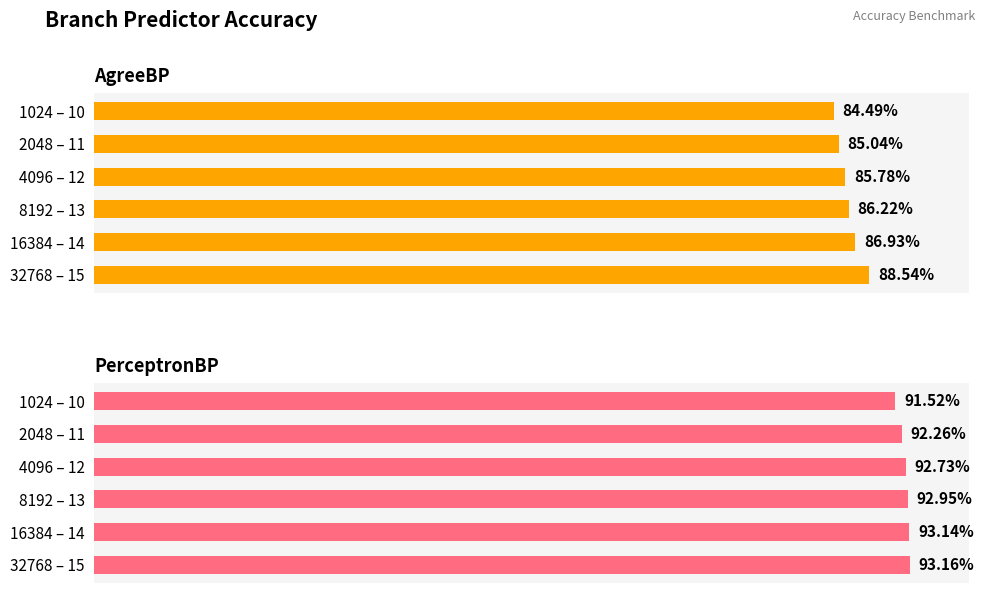

How many groups of bars are there?

6